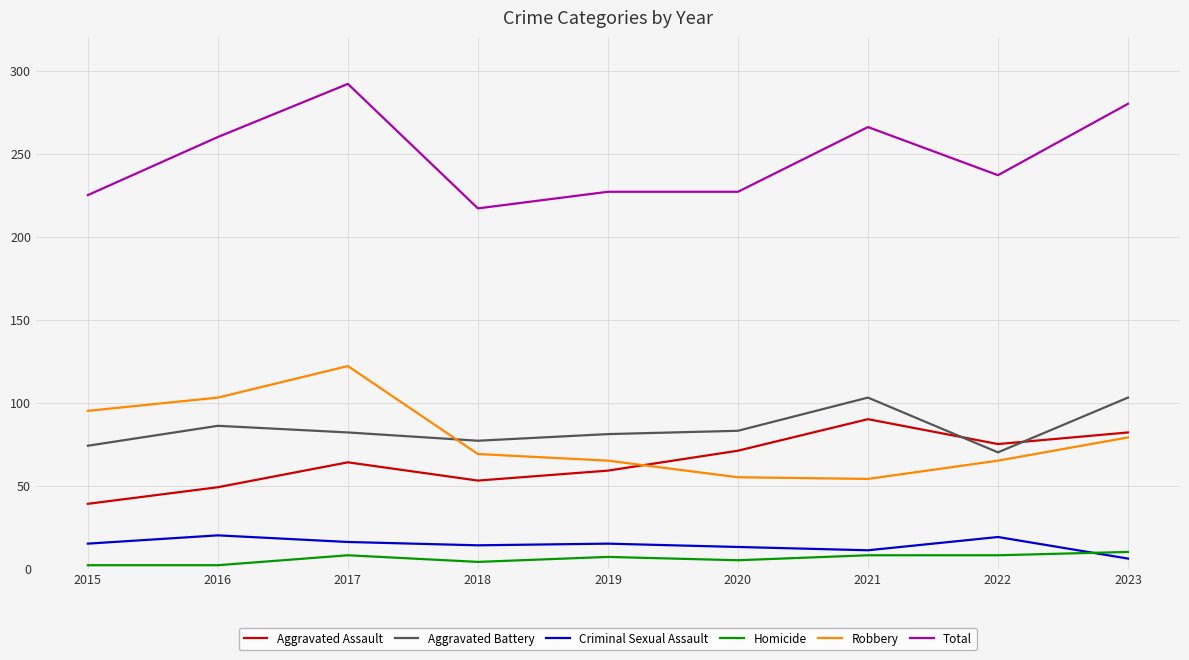

What value does the Total series have at 2019?

227